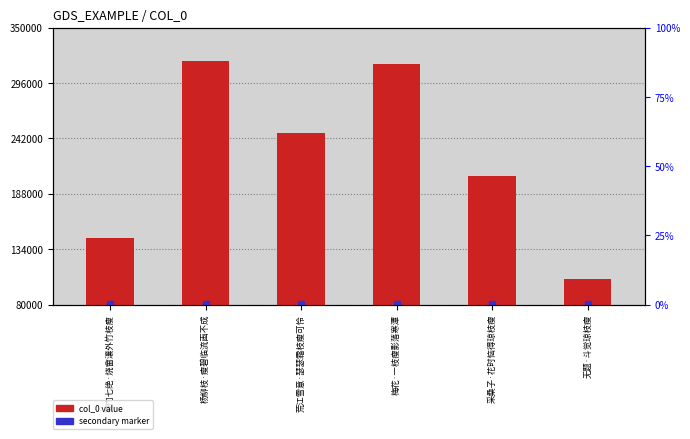

Which series reaches the maximum Y coordinate?

col_0